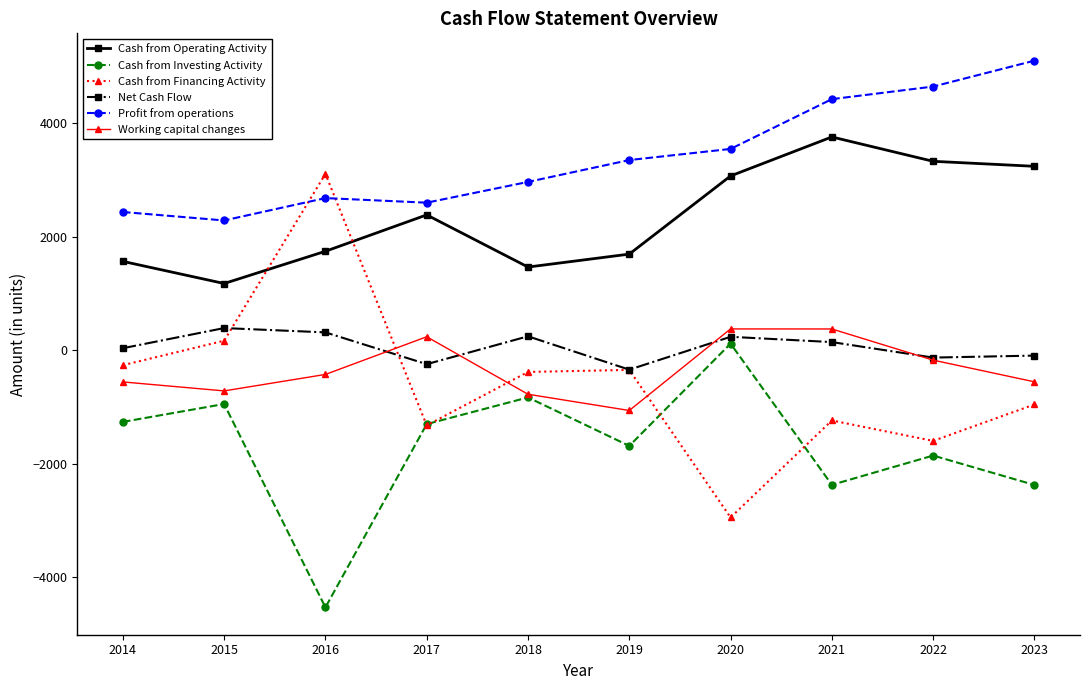

Where is Cash from Financing Activity nearest to the value 77?

2015